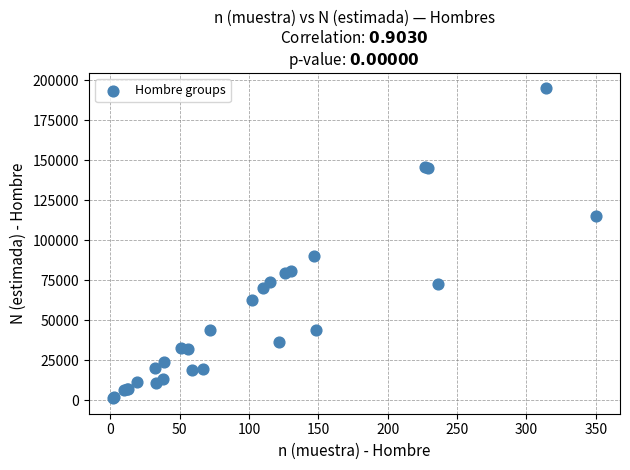

What Y value in the scatter plot is closest to 98098?

90416